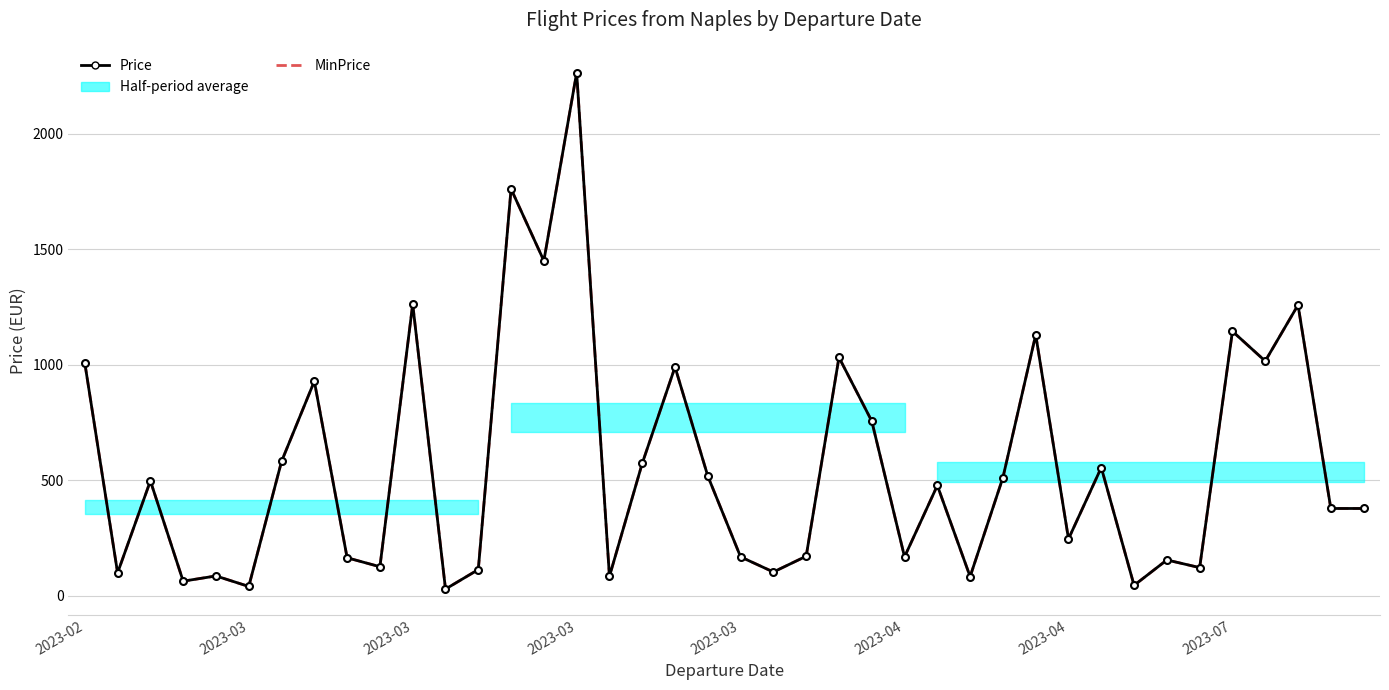

Where does the MinPrice series first go above 477?

2023-02